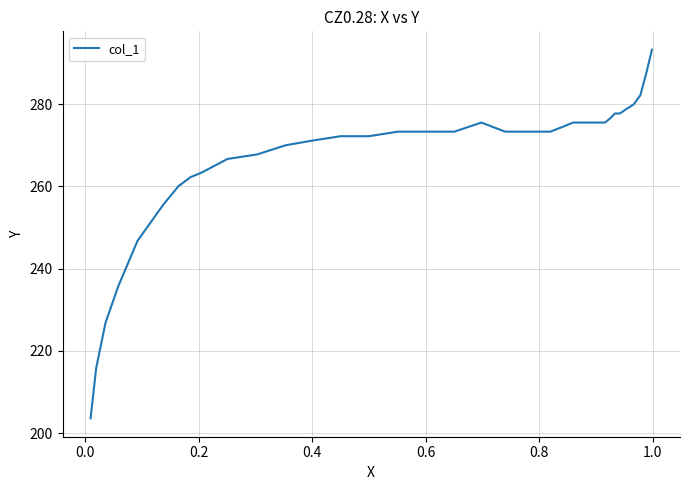

What is the greatest value displayed?

293.2